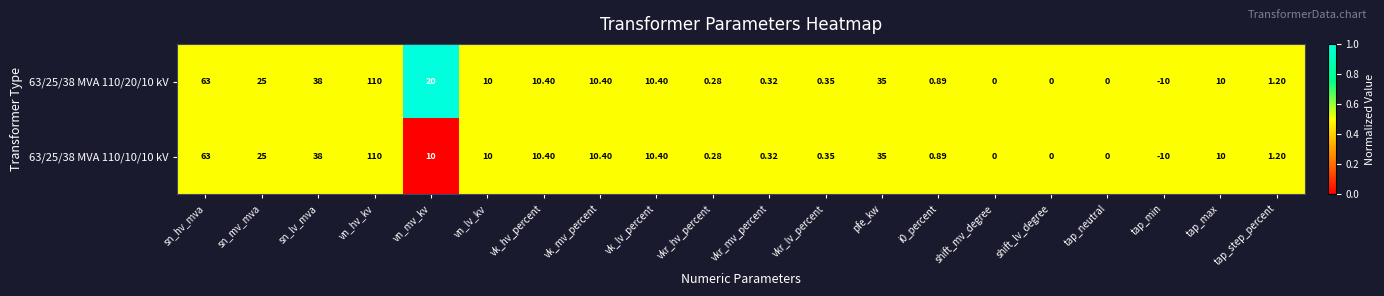

At which category is the sum across all series the highest?

vn_hv_kv